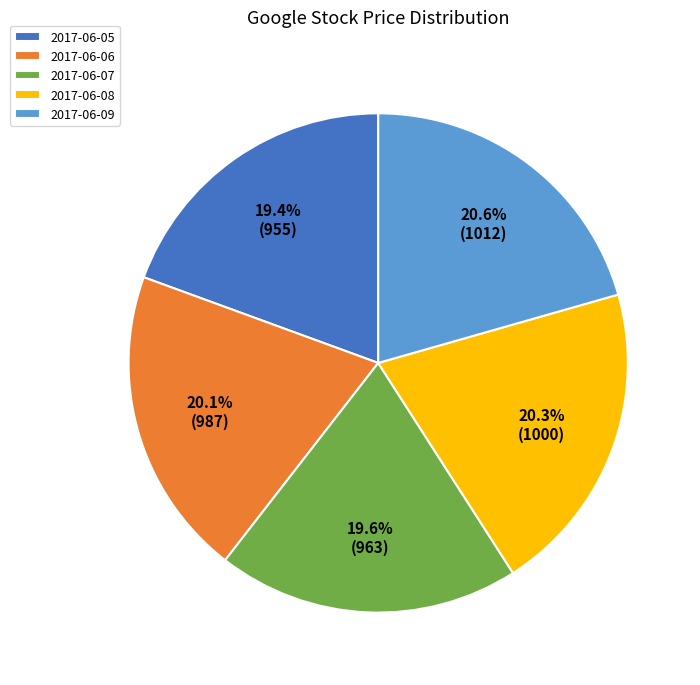

What percentage do 2017-06-09 and 2017-06-07 together represent?

40.2%